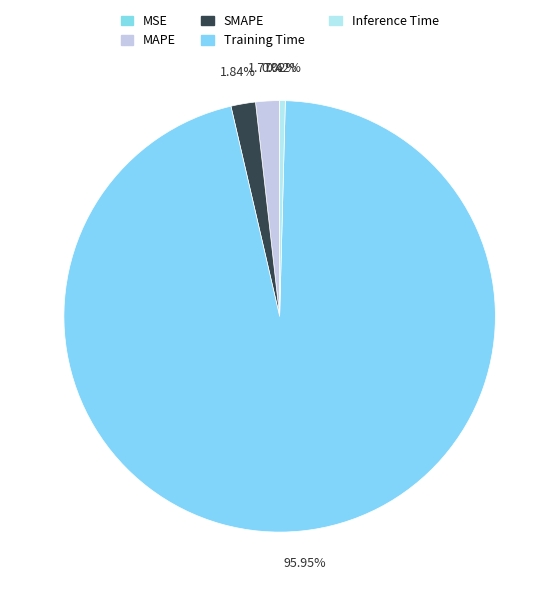

To the nearest percent, what is the average slice percentage?

20%